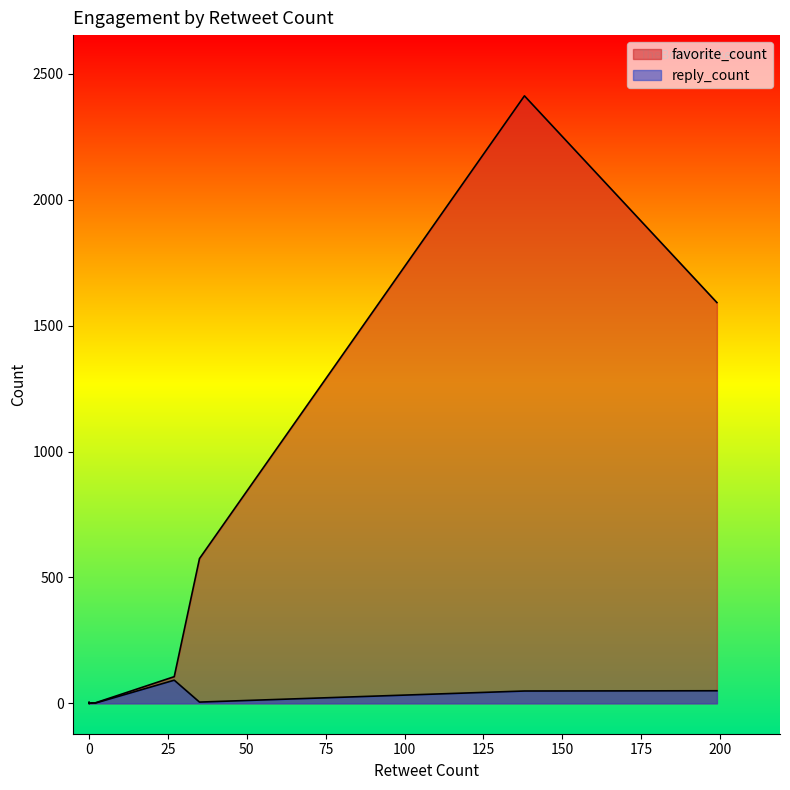

Is the value of favorite_count at 0 greater than the value of reply_count at 0?

Yes